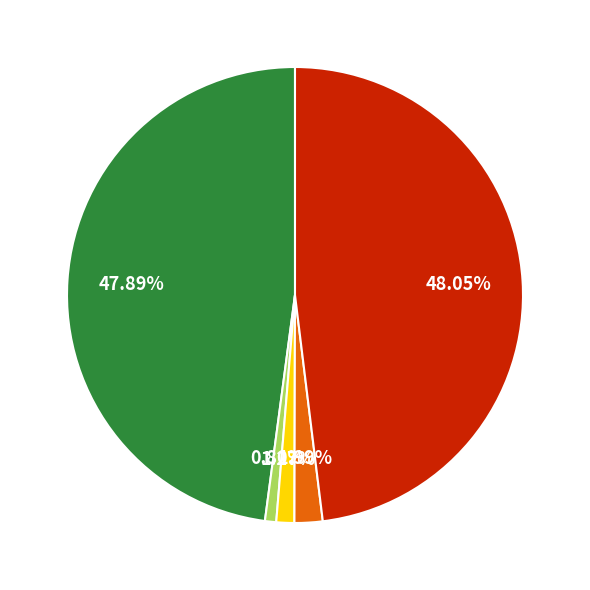

Is there any slice that represents more than half of the pie?

No